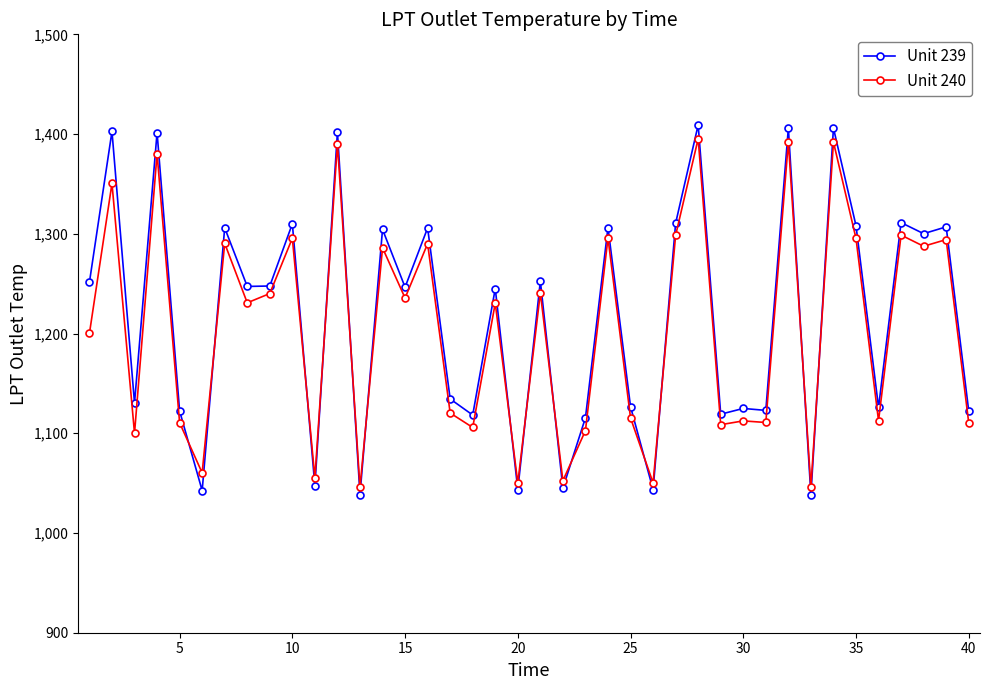

What is the maximum value for Unit 239?

1409.2